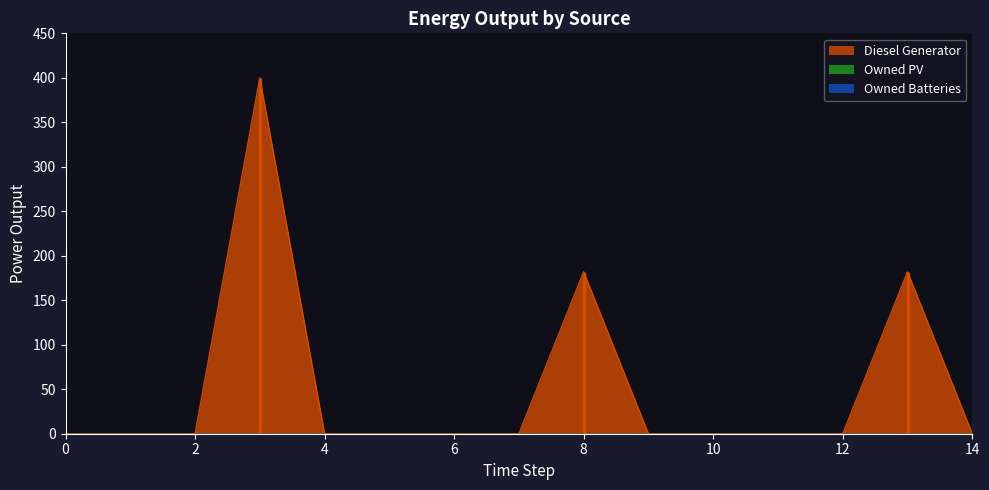

The Diesel Generator series shows -128 at 1. True or false?

False